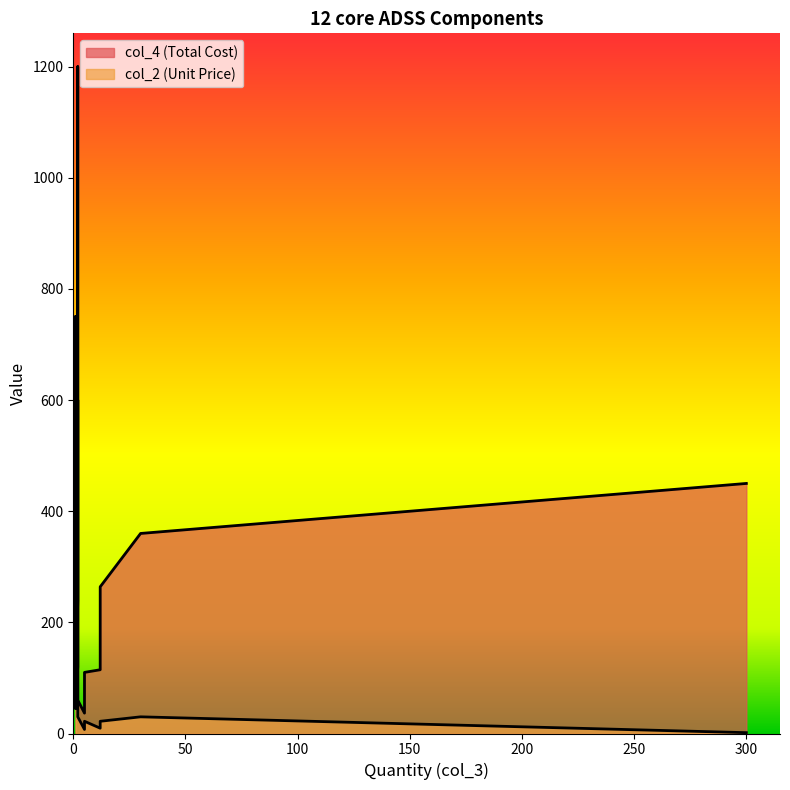

True or false: col_2 (Unit Price) and col_4 (Total Cost) cross at least once.

False